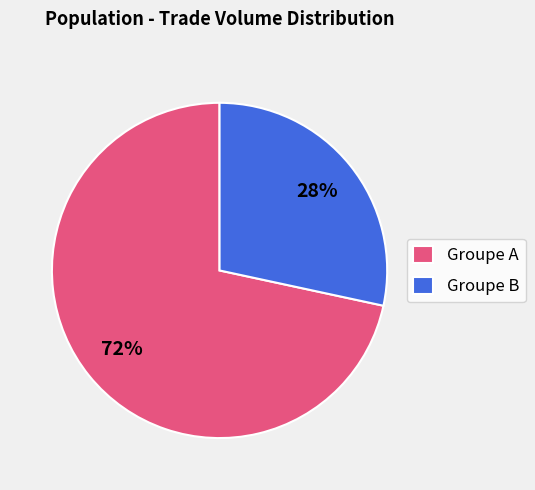

What is the smallest slice in the pie chart?

Groupe B